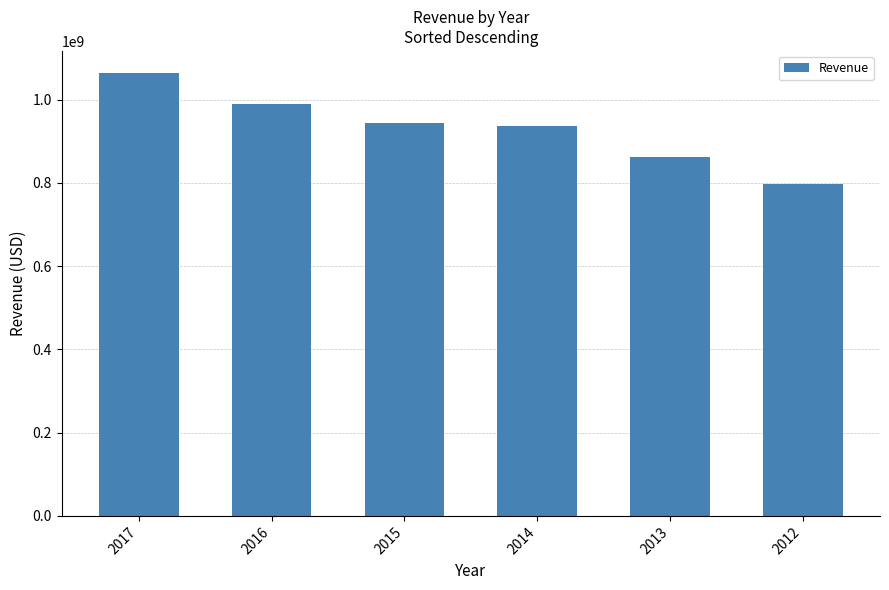

The chart shows a value of 988465000 at 2016. True or false?

True